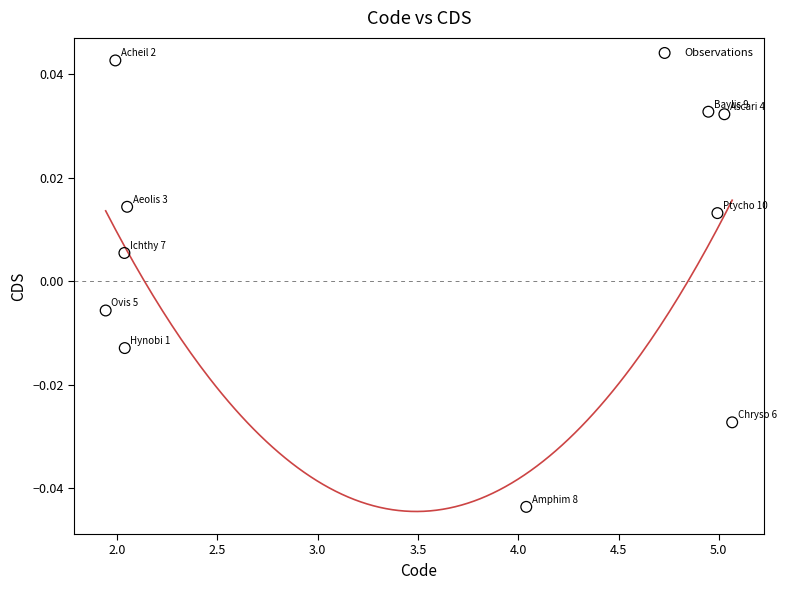

What is the average X value?

3.4